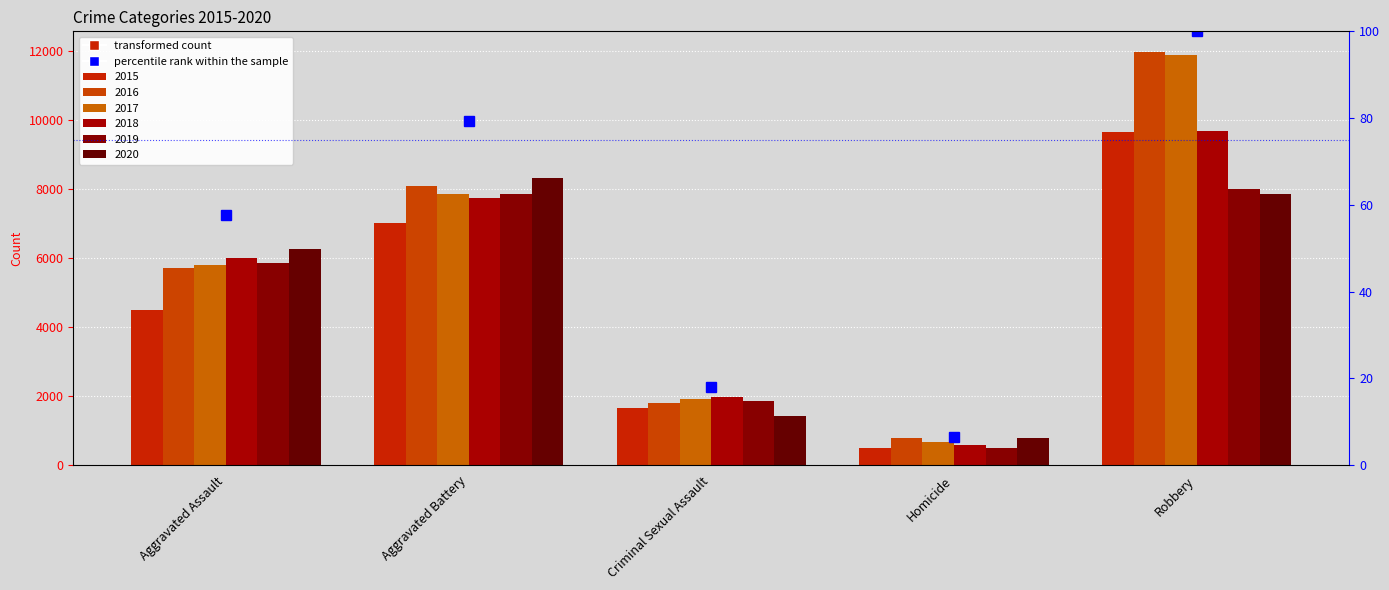

What is the ratio of the value at Aggravated Battery to the value at Robbery?

0.8